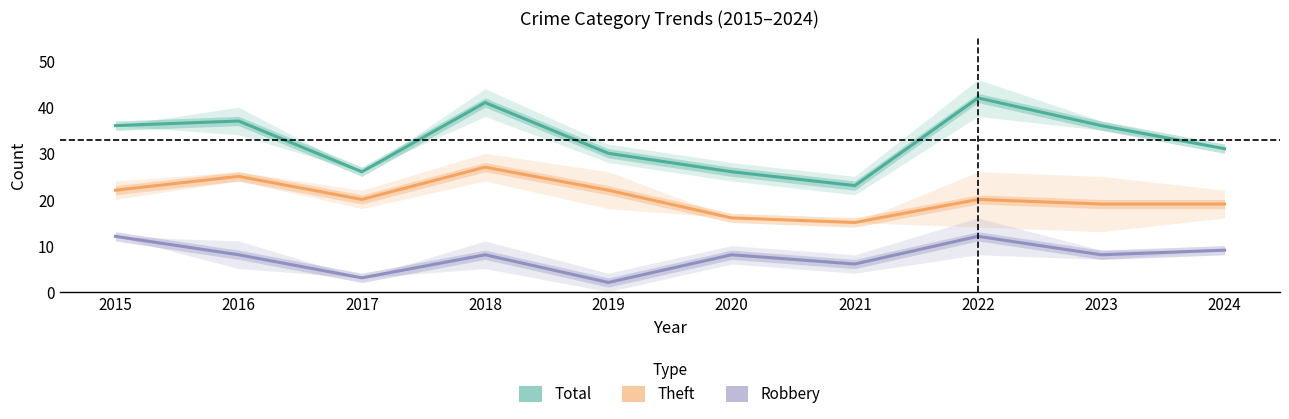

At 2023, list the series in order from smallest to largest.

Robbery, Theft, Total